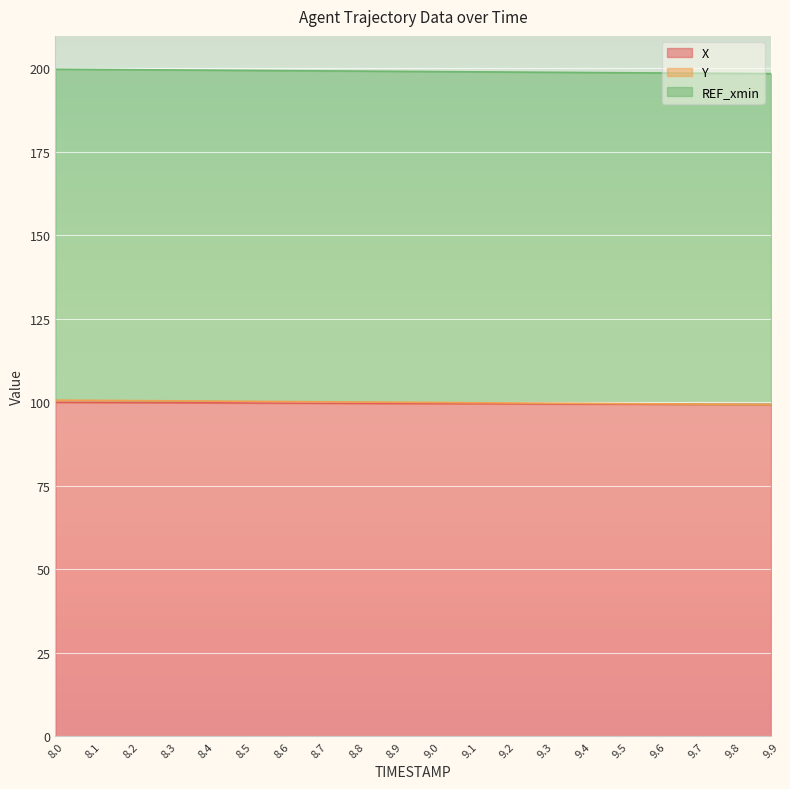

At how many categories does at least one series exceed 176?

20